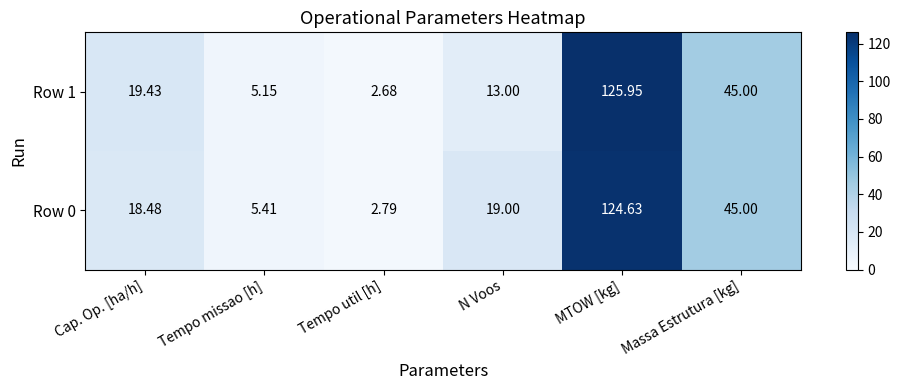

List the labels in order of Row 0 value, smallest first.

Tempo util [h], Tempo missao [h], Cap. Op. [ha/h], N Voos, Massa Estrutura [kg], MTOW [kg]